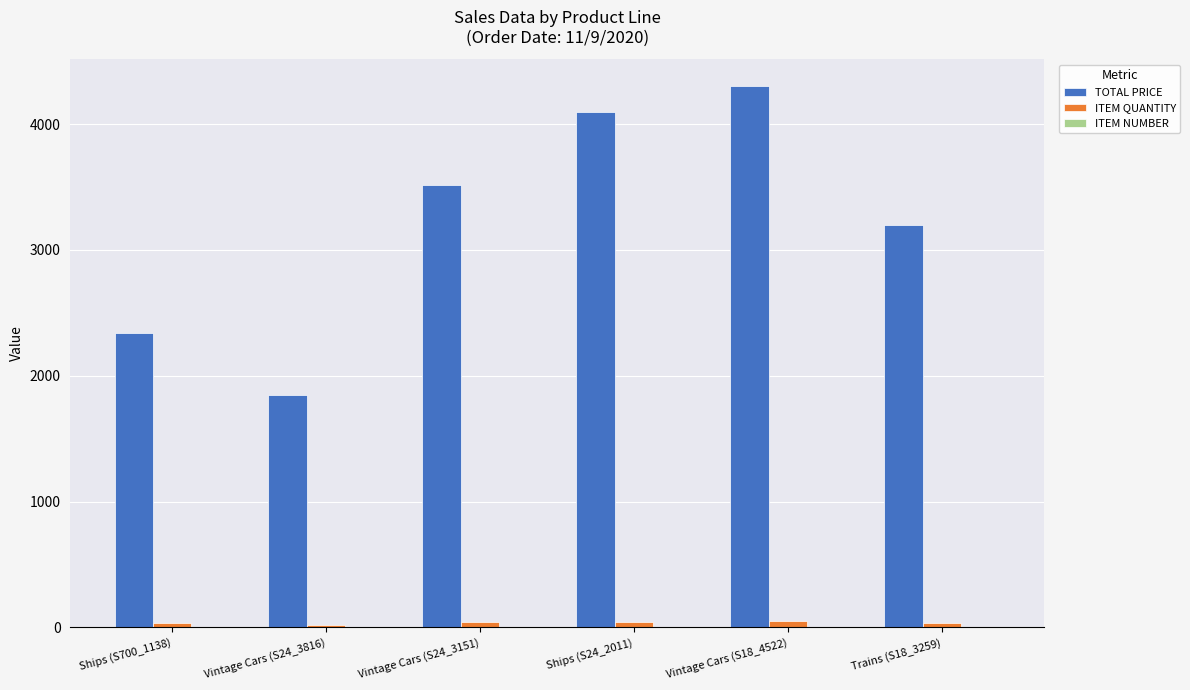

Which category has the highest value in the TOTAL PRICE series?

Vintage Cars (S18_4522)